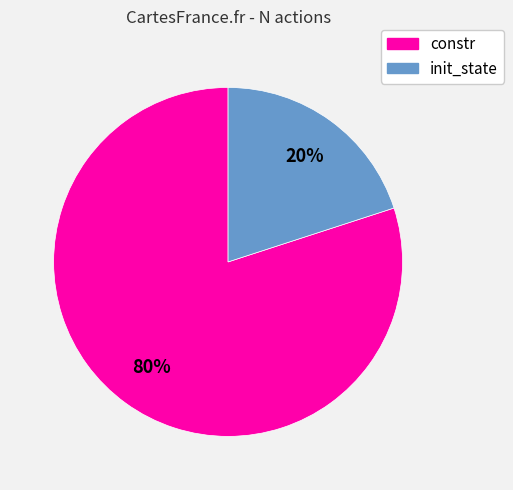

Which has a higher value, init_state or constr?

constr